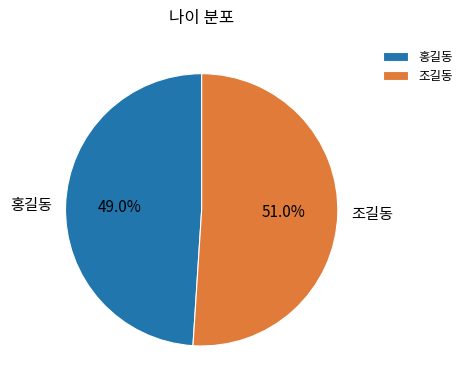

To the nearest percent, what portion does 조길동 represent?

51%